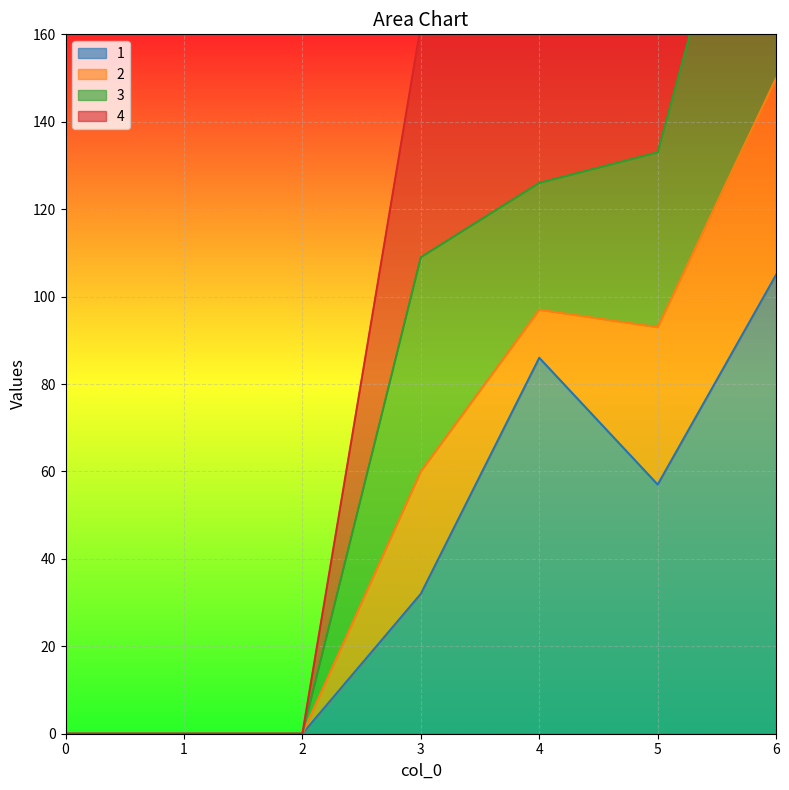

The value of 1 at 6 is 105. True or false?

True